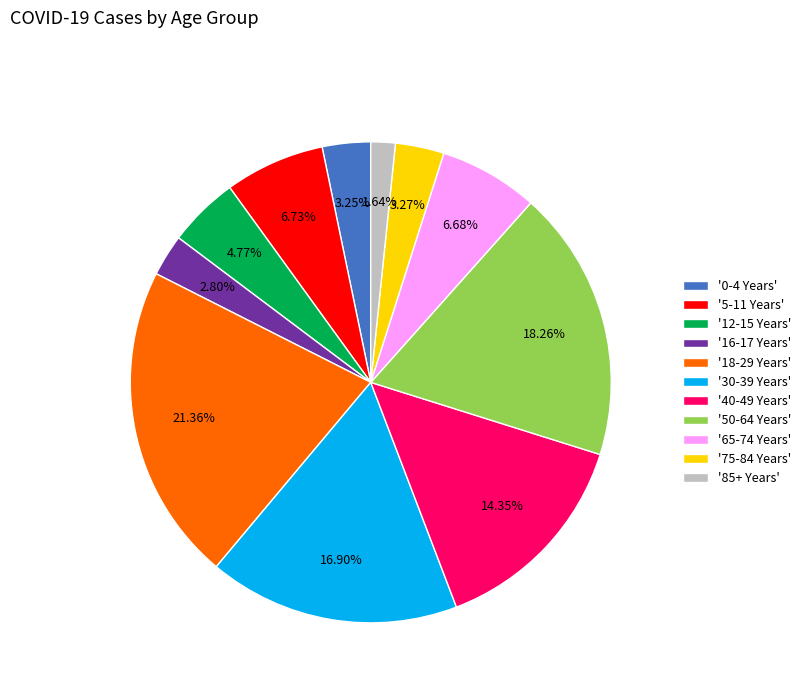

Count the number of slices in the pie.

11